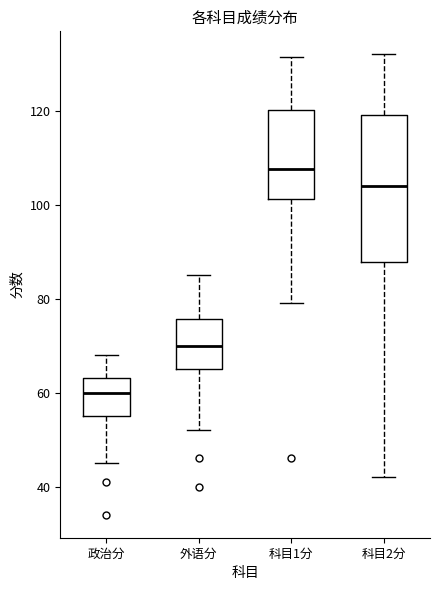

Which box has the highest median line?

科目1分